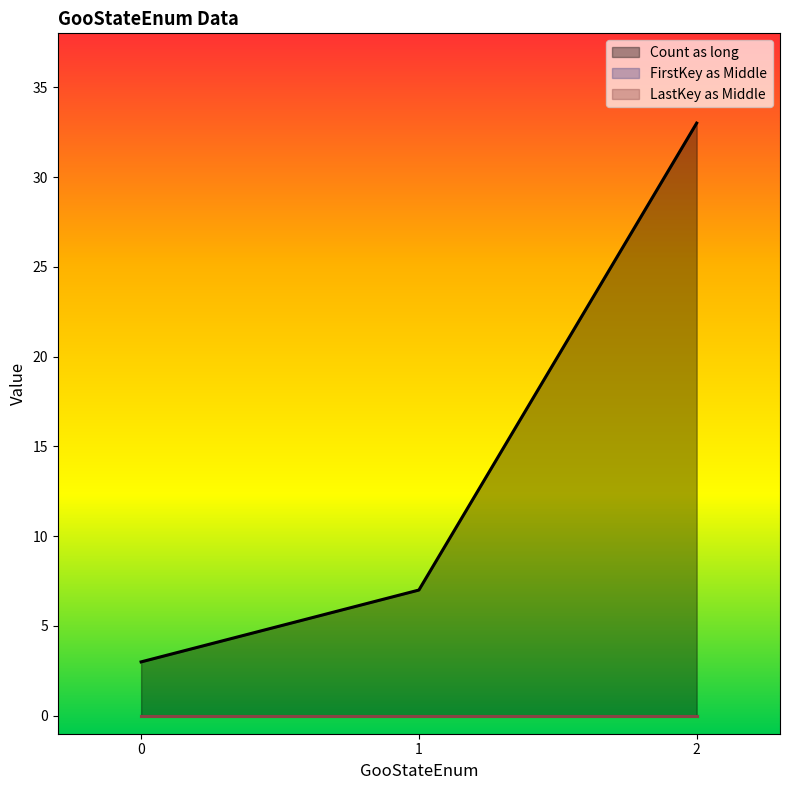

What is the maximum value shown in the chart?

33